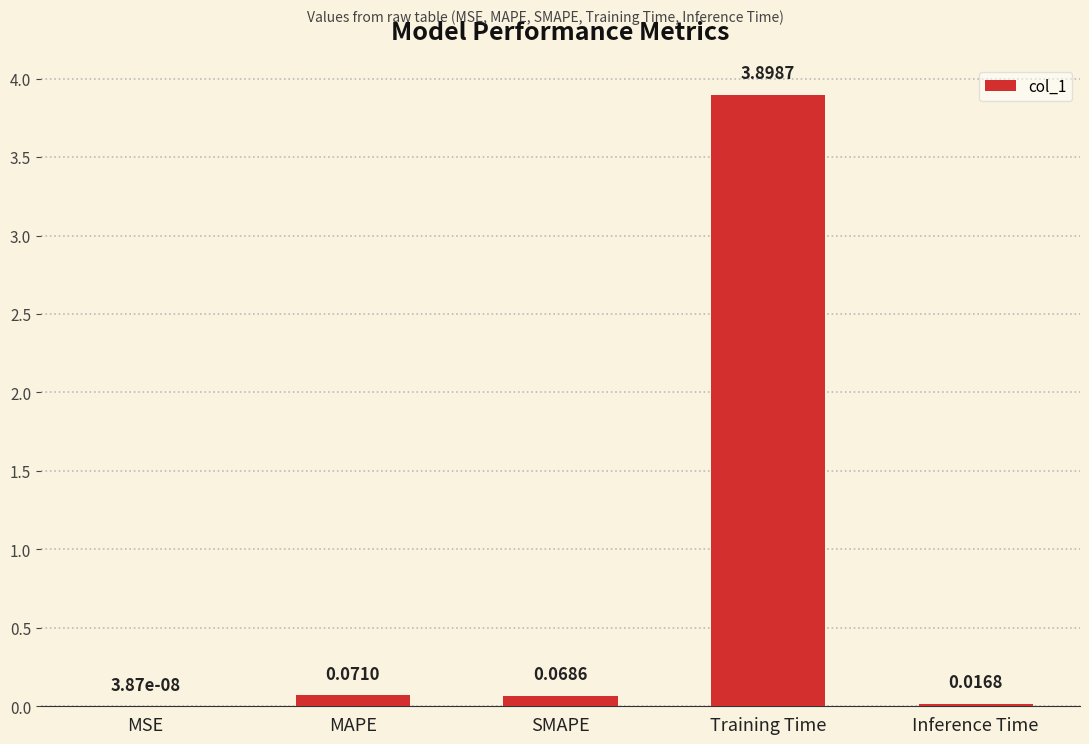

What is the change in value from Training Time to Inference Time?

-3.9